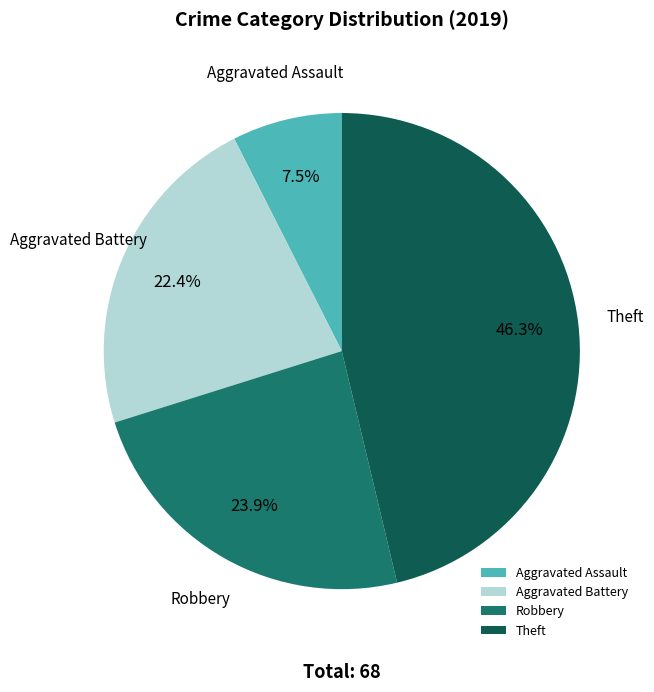

Is it true that Theft is 37% of the pie?

False